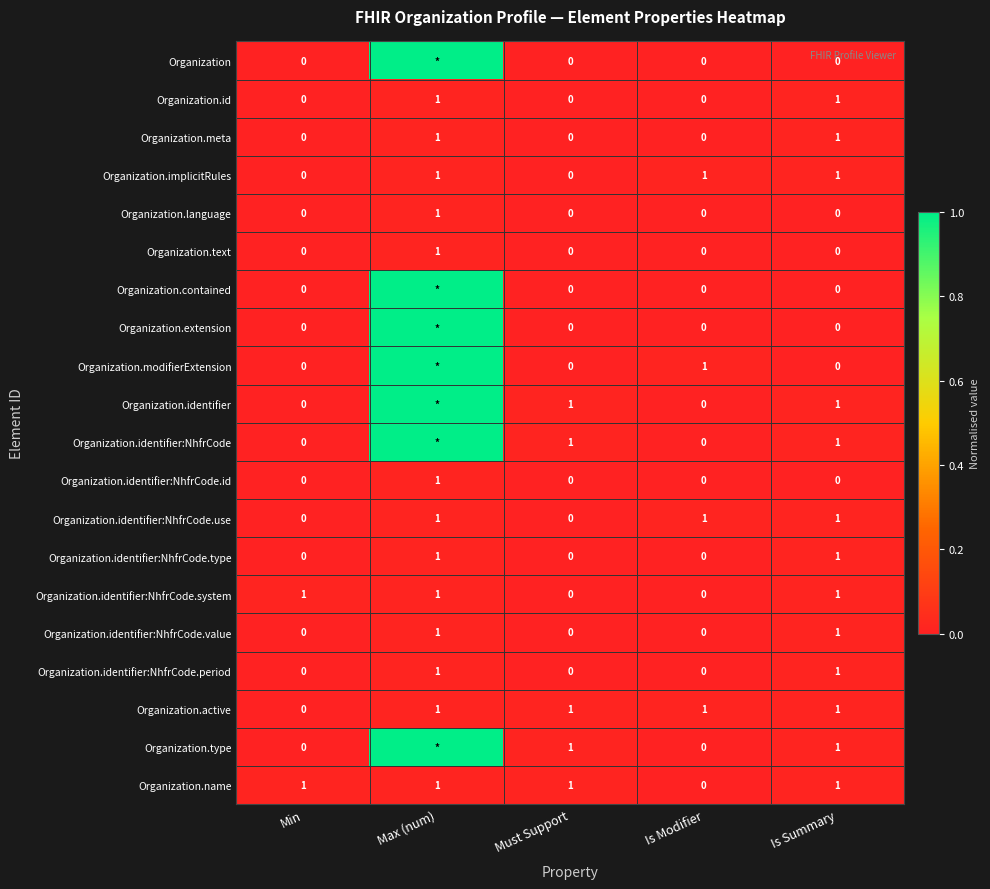

What is the difference between the second highest and minimum values in the Organization.meta series?

1.0